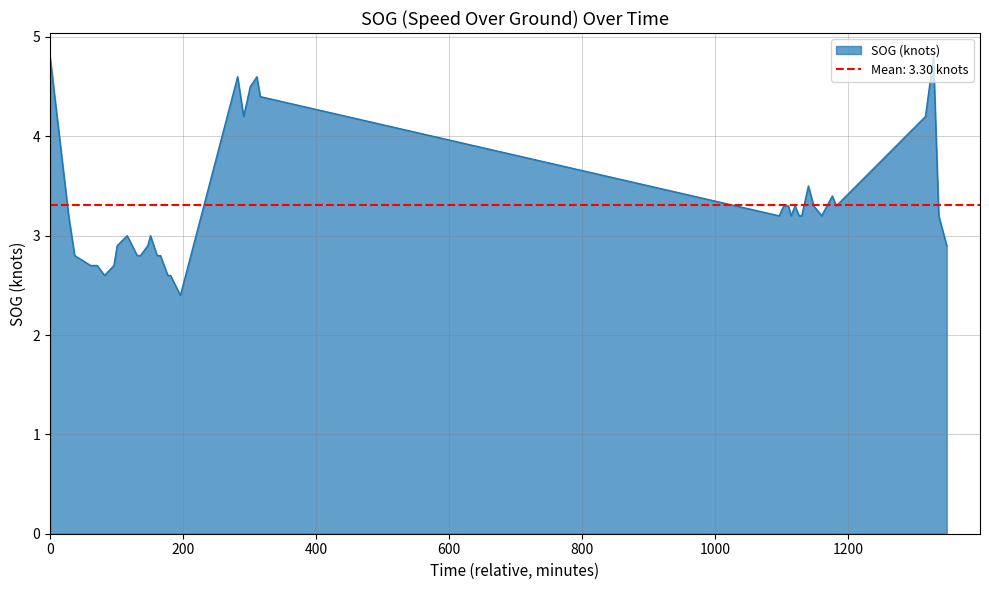

How many data points does each series have?

40